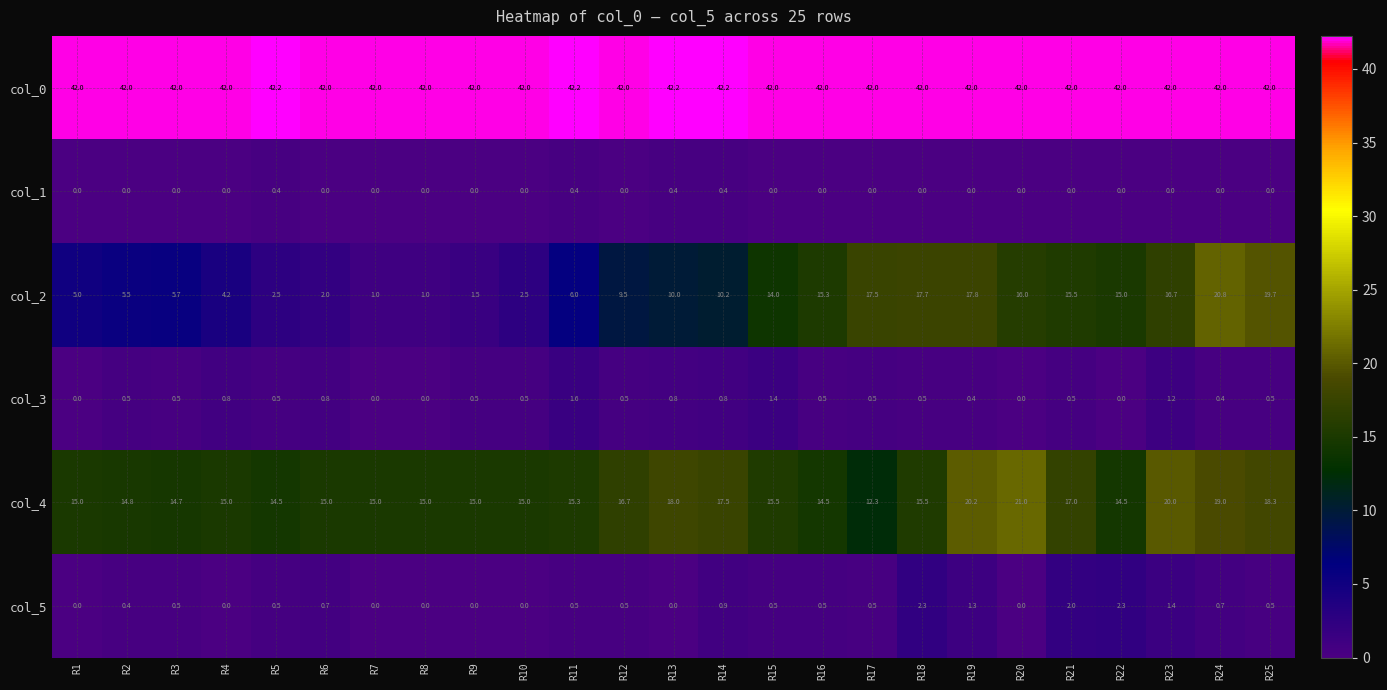

How many data points in col_3 are above 0?

20